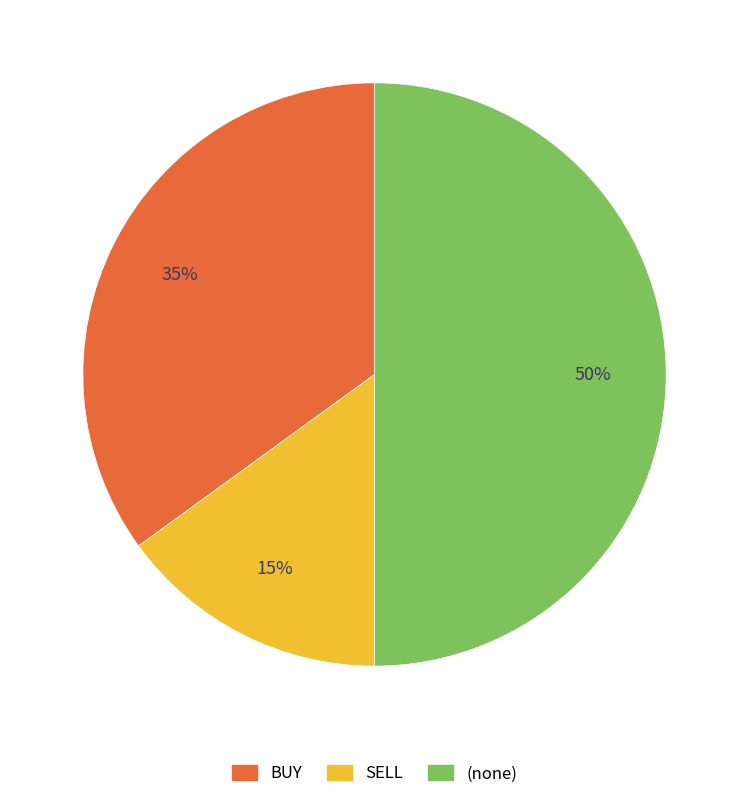

To the nearest percent, what is the difference between the largest and smallest slice percentages?

35%